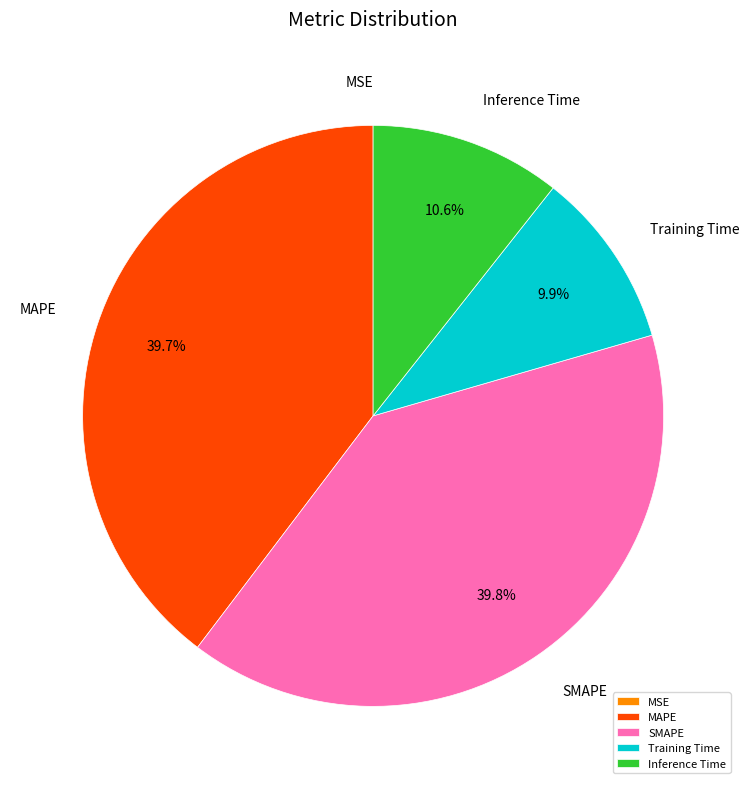

Between Training Time and Inference Time, which is larger?

Inference Time